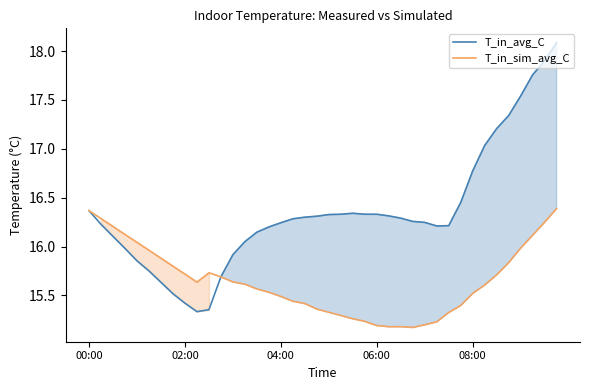

How many distinct data groups are displayed?

2